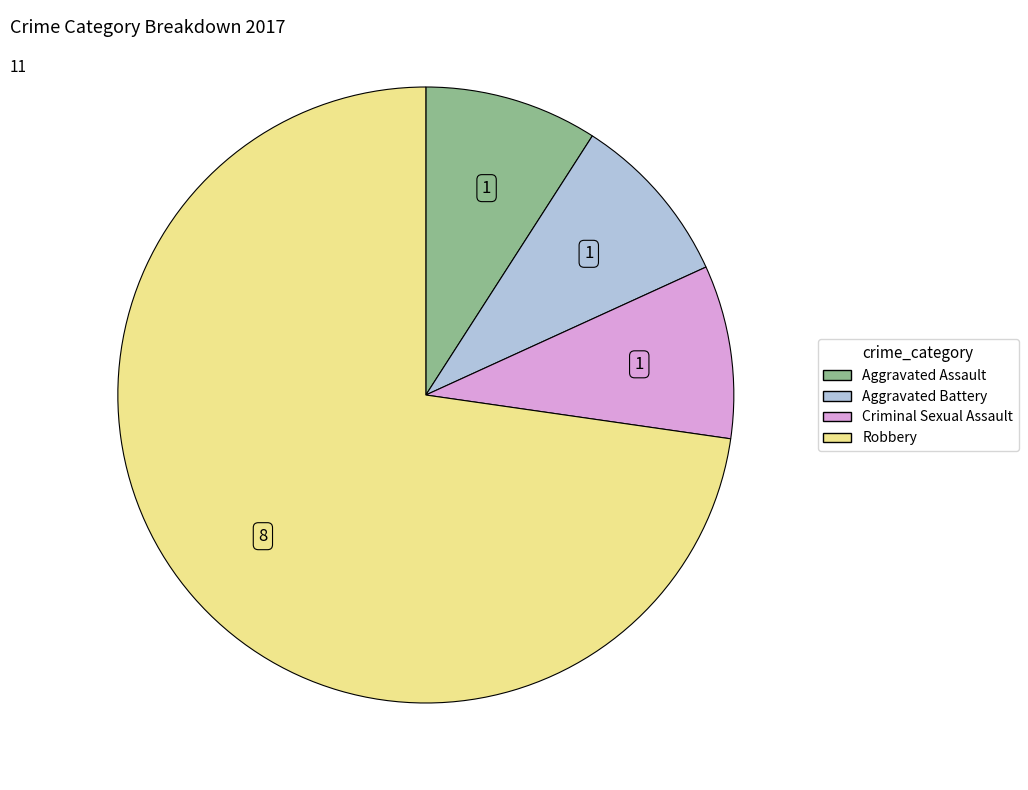

Does any single category account for the majority?

Yes